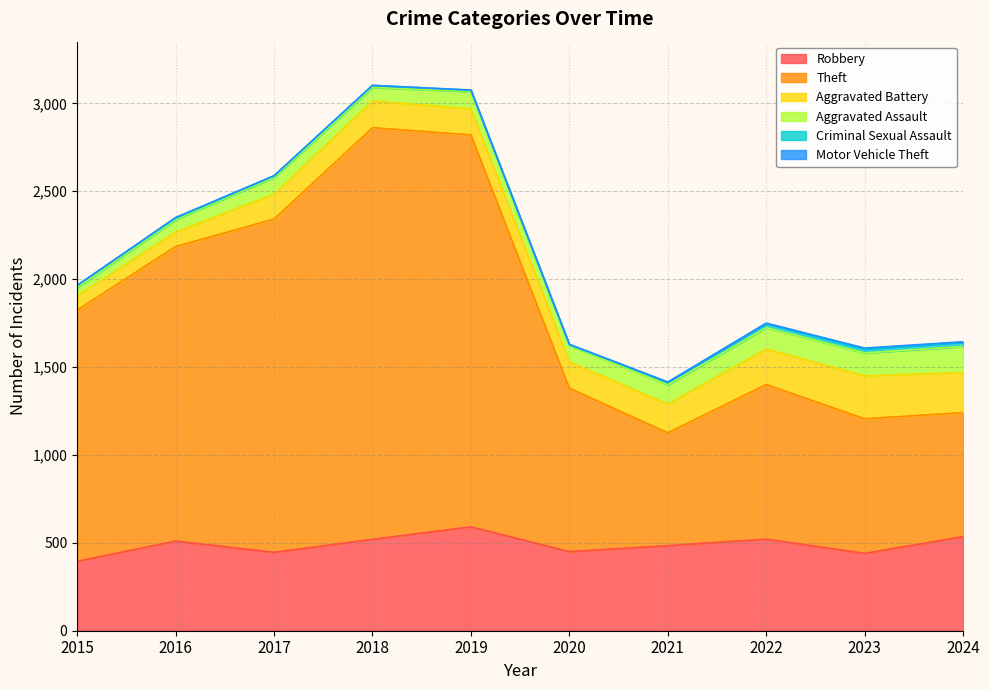

Which category has the lowest value across all series?

2015